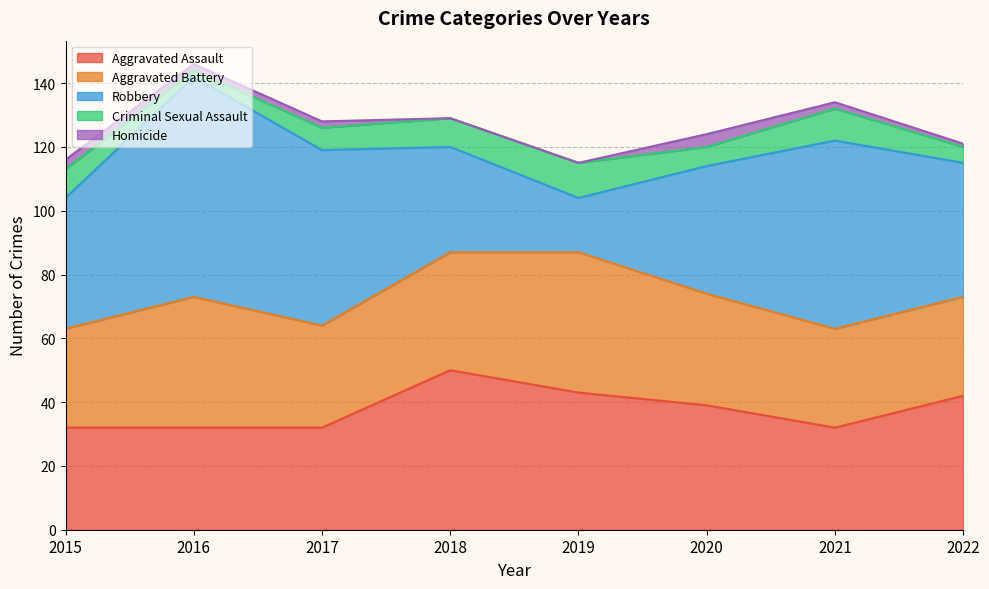

Does the chart display data point markers on the line(s)?

No